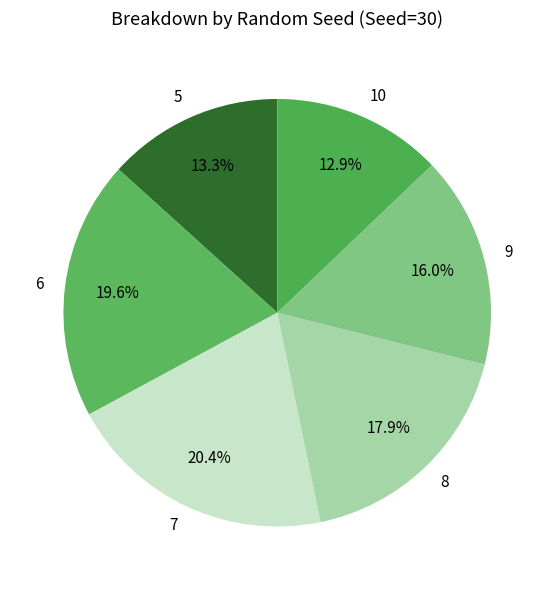

Which category has the biggest portion of the pie?

7